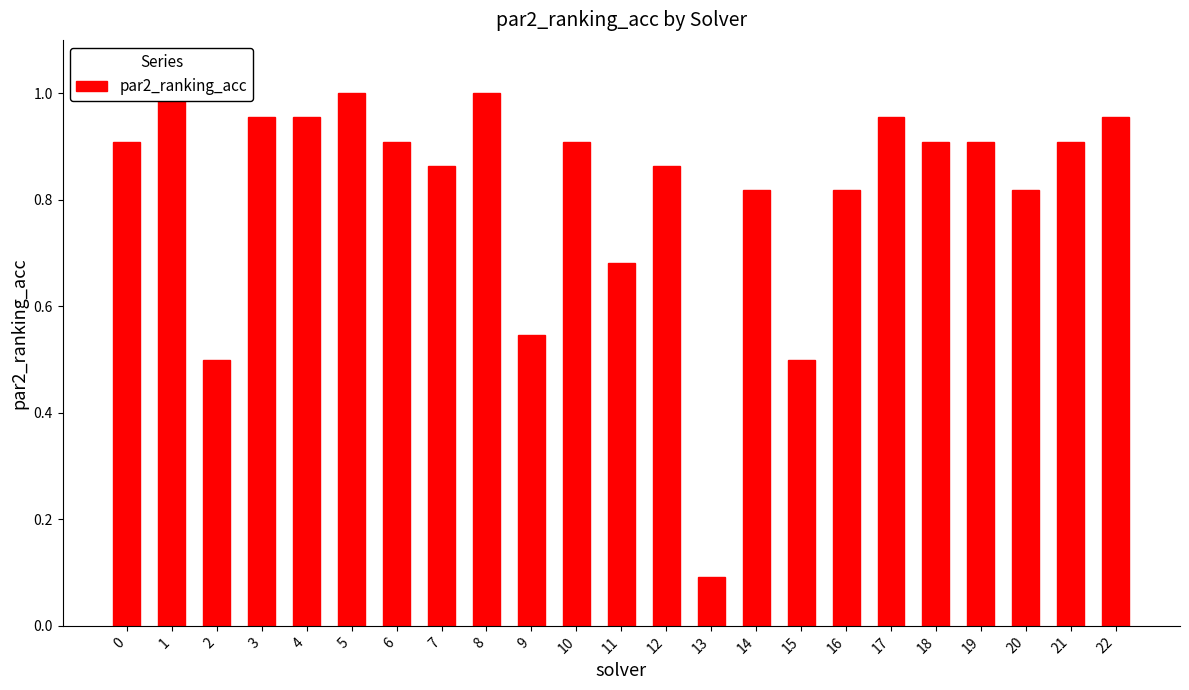

At which category does the chart reach its peak across all series?

1